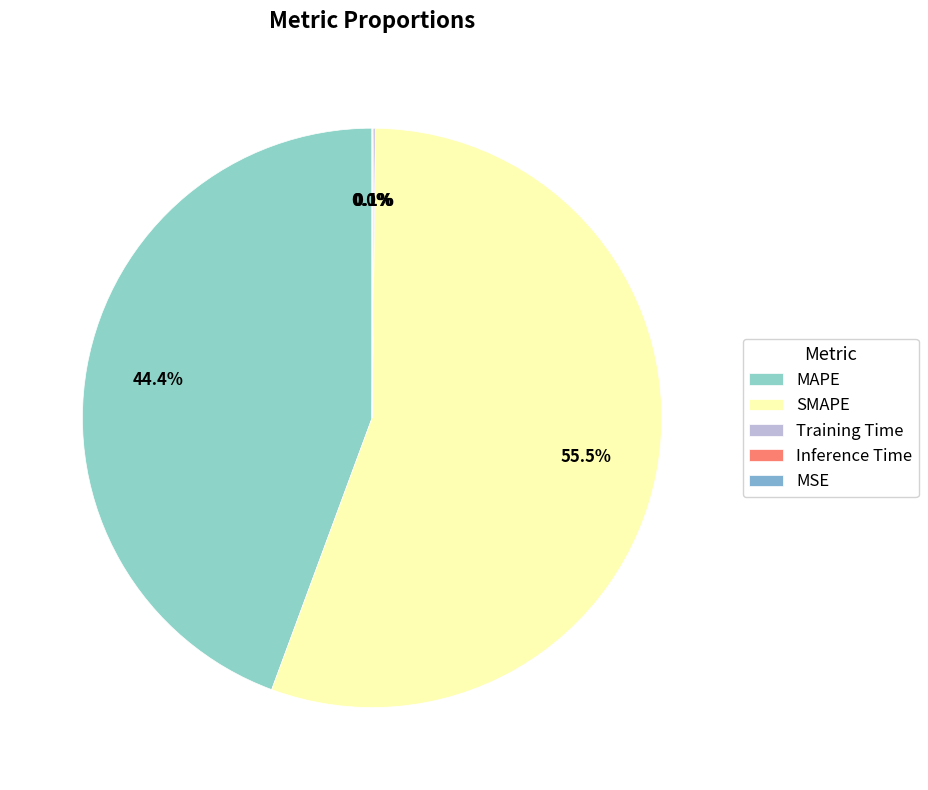

Do MSE and Training Time together represent more than half of the pie?

No